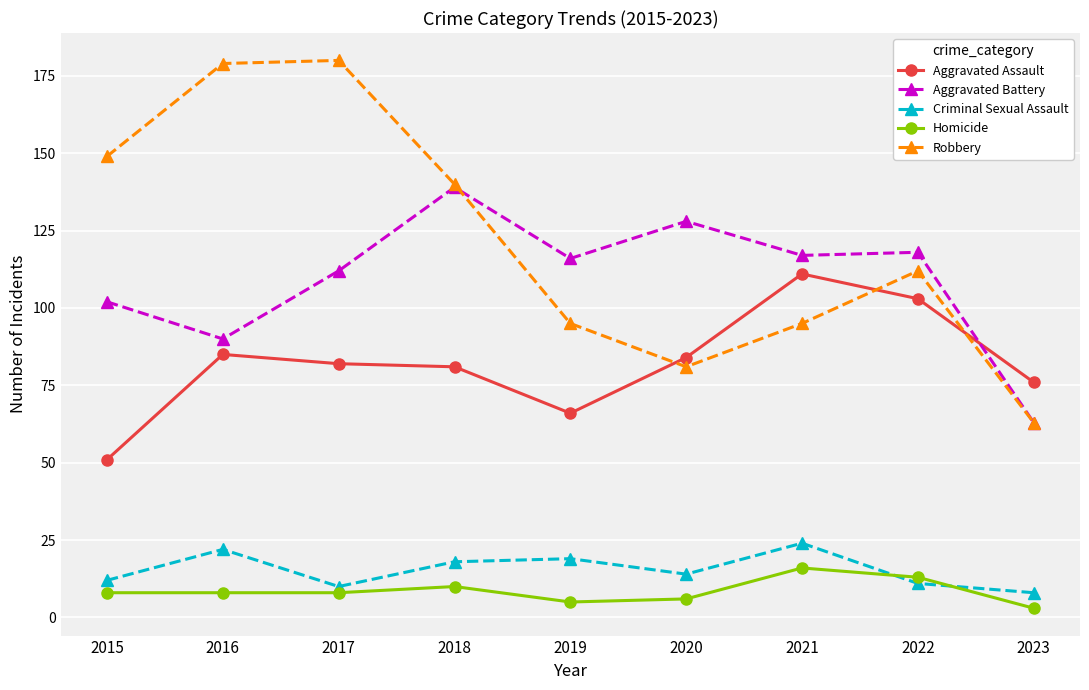

What is the spread (max minus min) of values at 2016?

171